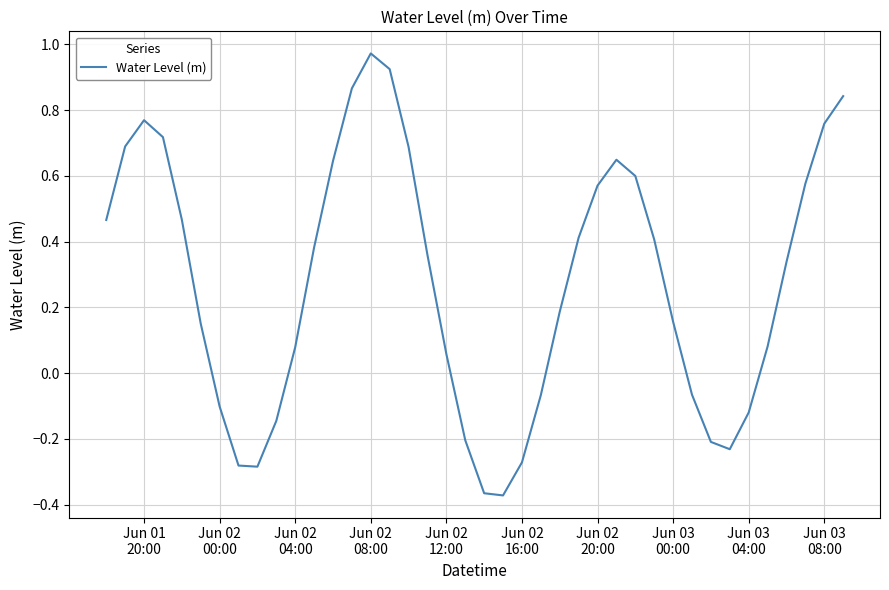

How many values exceed 0?

27